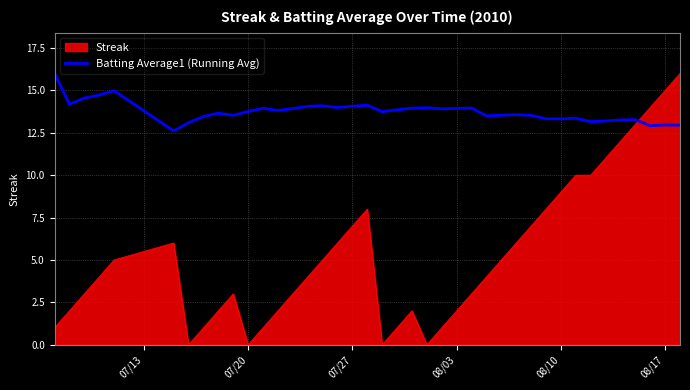

List the series in order of their overall mean, highest first.

Batting Average1 (Running Avg), Streak